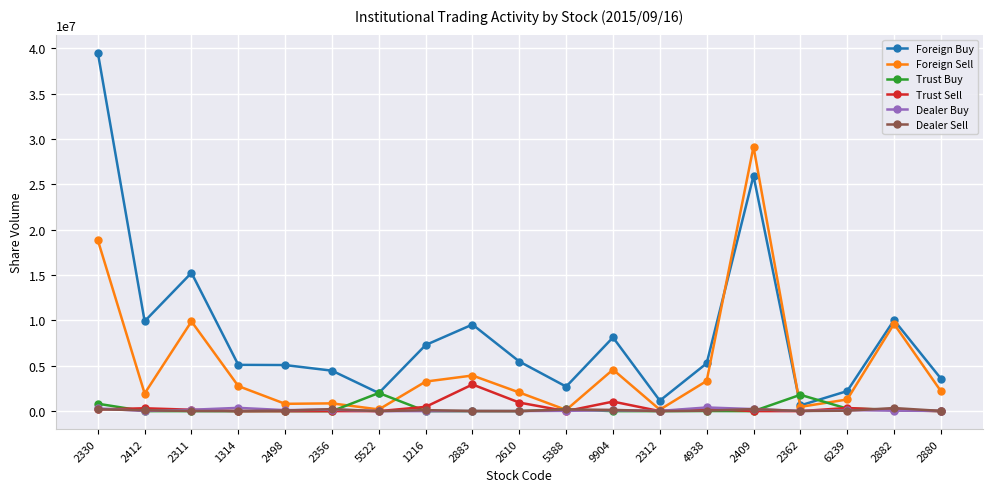

At how many categories does at least one series exceed 21003869?

2